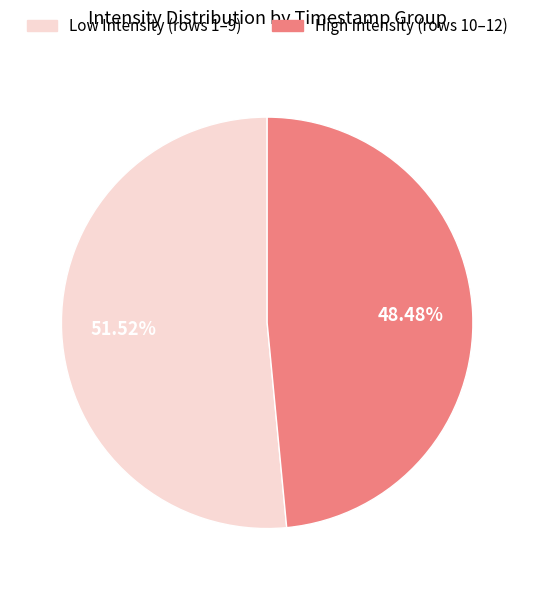

To the nearest percent, what is the difference between the largest and smallest slice percentages?

3%